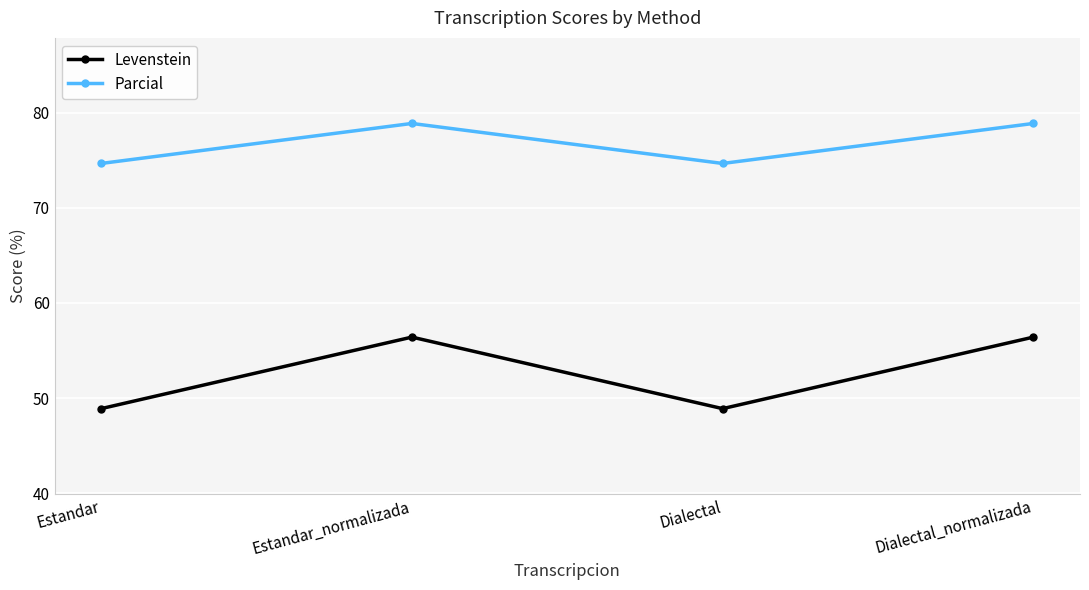

Reading left to right, extract all data points from this chart.

Levenstein: Estandar=48.9	Estandar_normalizada=56.4	Dialectal=48.9	Dialectal_normalizada=56.4
Parcial: Estandar=74.7	Estandar_normalizada=78.9	Dialectal=74.7	Dialectal_normalizada=78.9